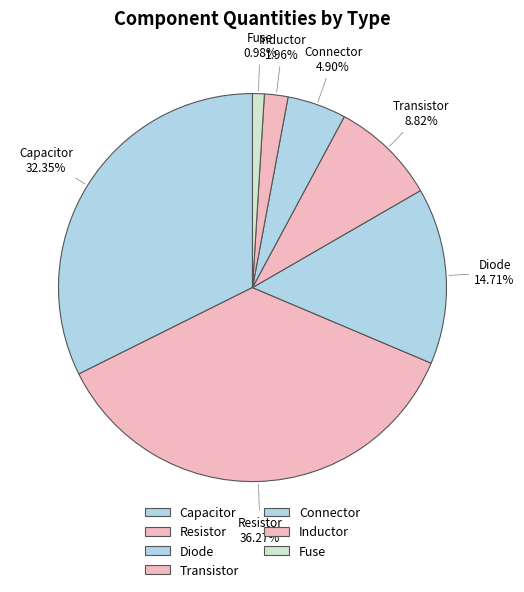

Between Inductor and Diode, which is larger?

Diode